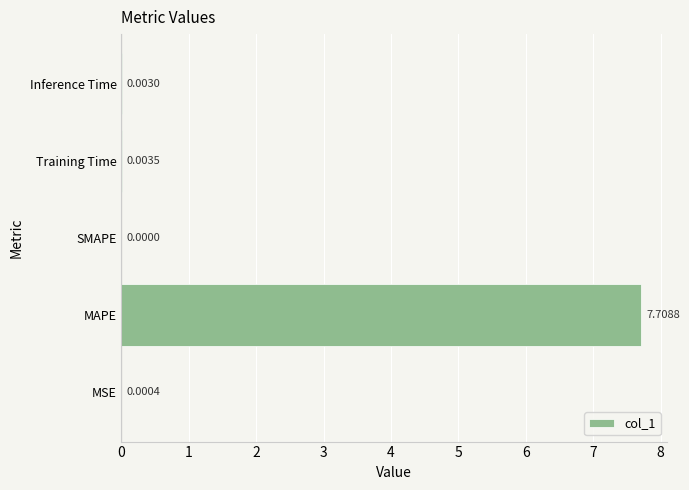

Which has a higher value, Training Time or MAPE?

MAPE